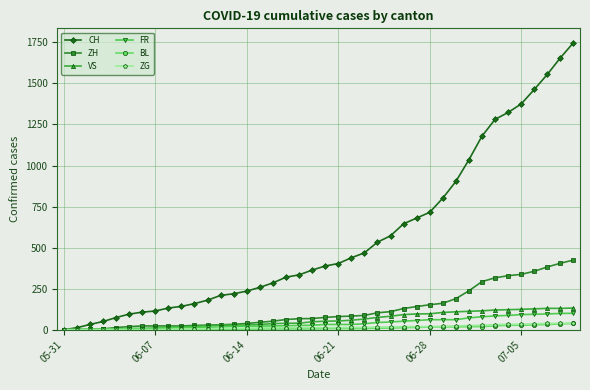

How many series are shown in this chart?

6